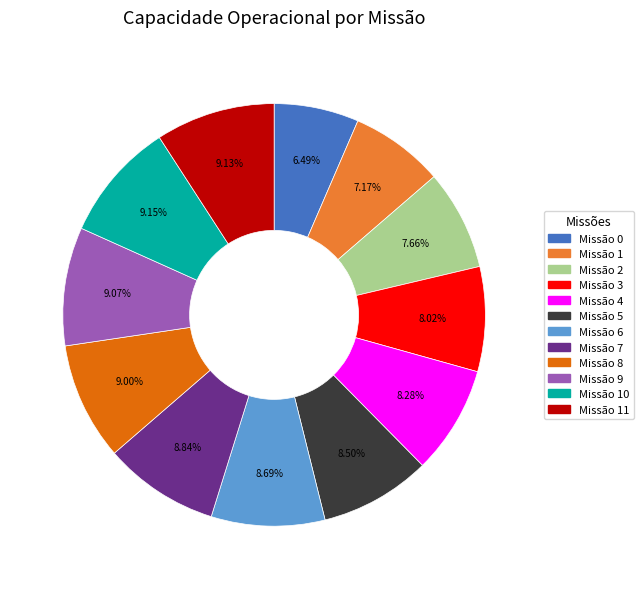

Between Missão 6 and Missão 0, which is larger?

Missão 6